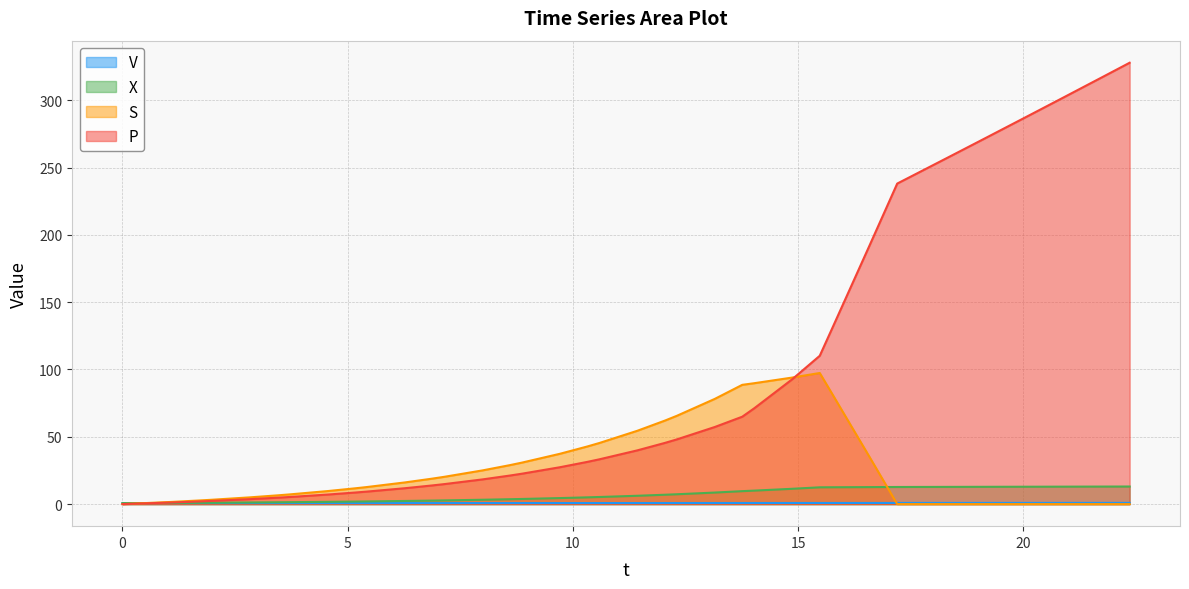

Which series has the largest range (max minus min)?

P